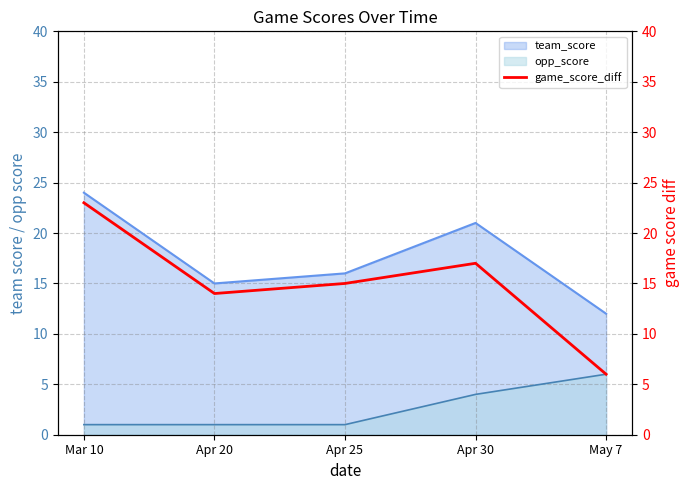

Rank the categories by value from highest to lowest.

Mar 10, Apr 30, Apr 25, Apr 20, May 7